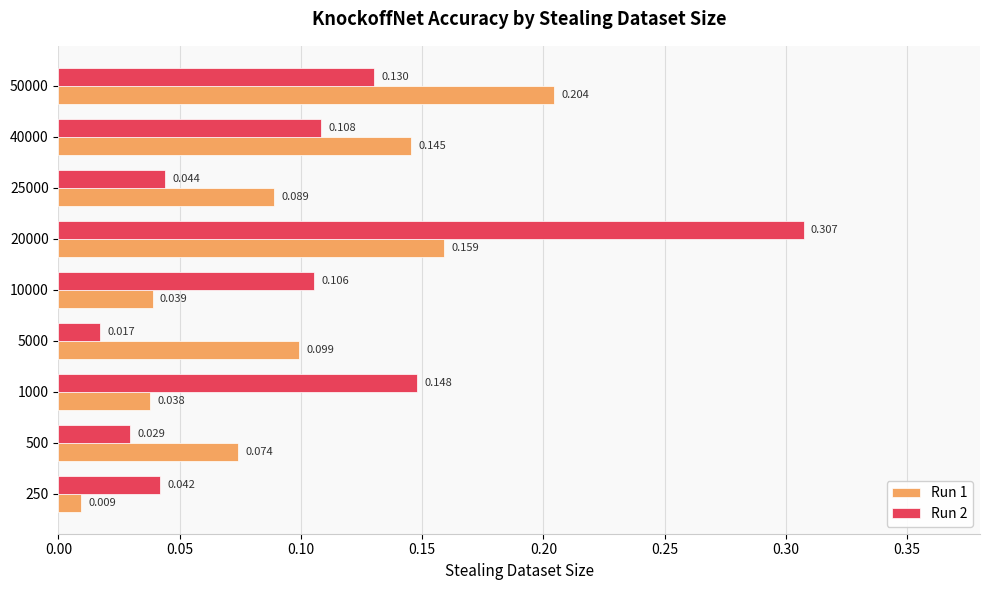

What is the value of the Run 2 bar at the 8th from the left?

0.1